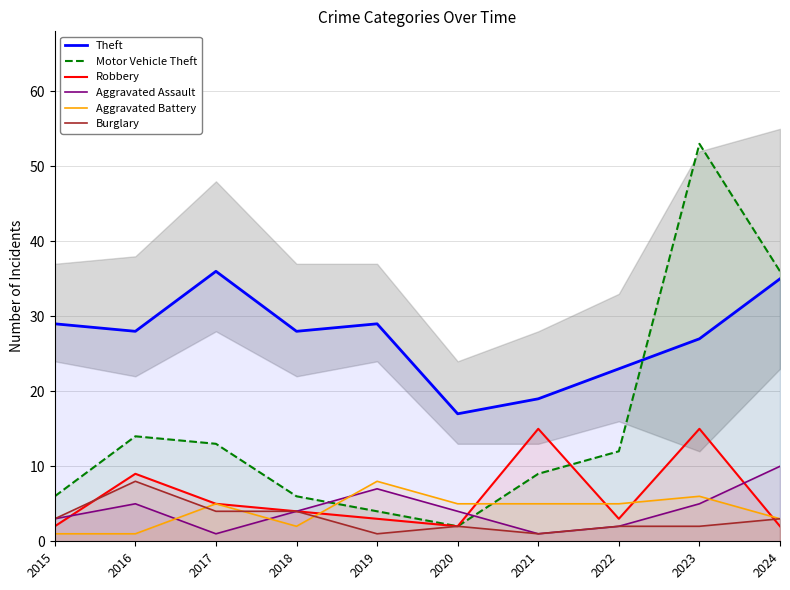

Where do Robbery and Motor Vehicle Theft first cross each other?

2021 and 2022